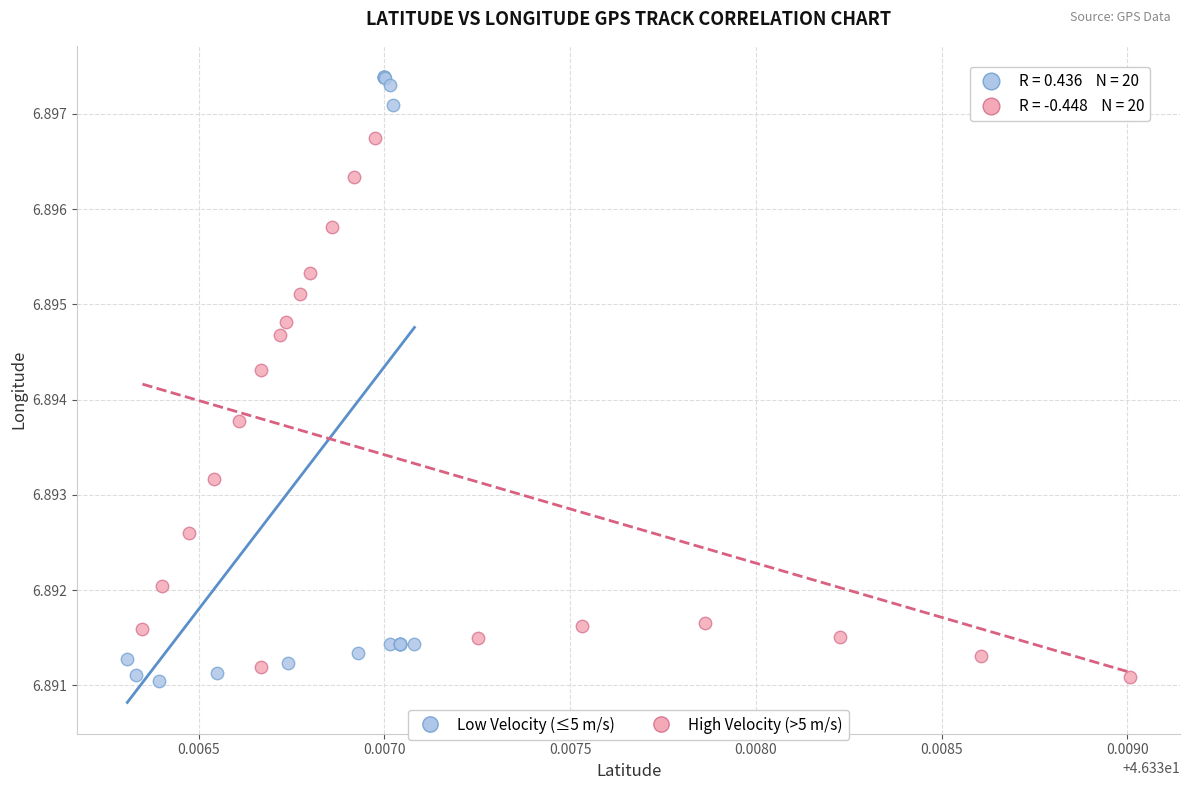

Which series contains the highest Y value?

Low Velocity (≤5 m/s)